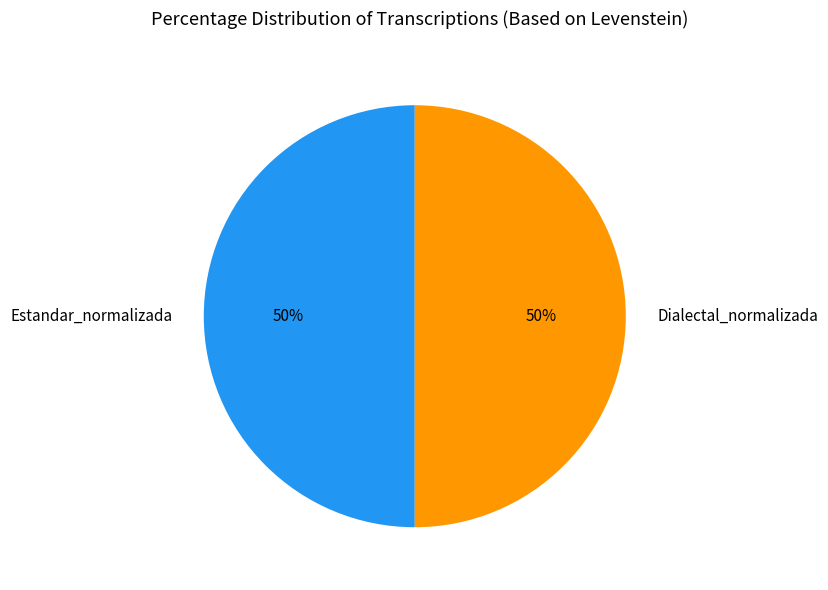

To the nearest percent, what is the difference between the largest and smallest slice percentages?

0%